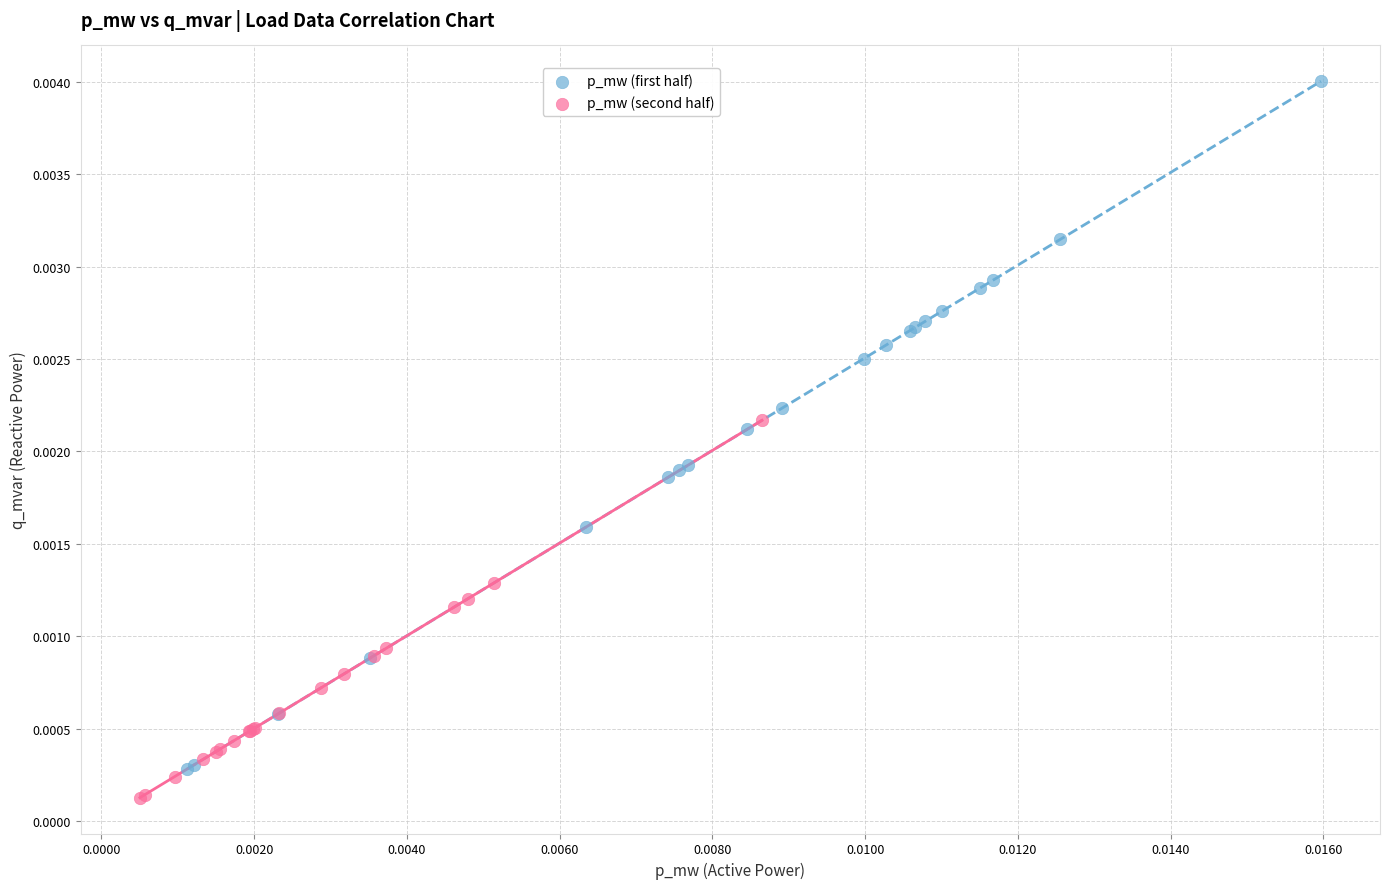

Which series has the largest Y range (max minus min)?

p_mw (first half)